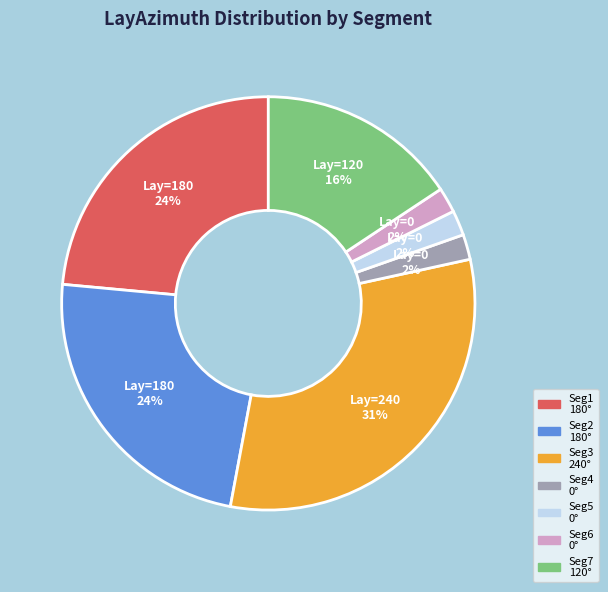

Combined, do Seg6 0° and Seg7 120° account for over 50%?

No